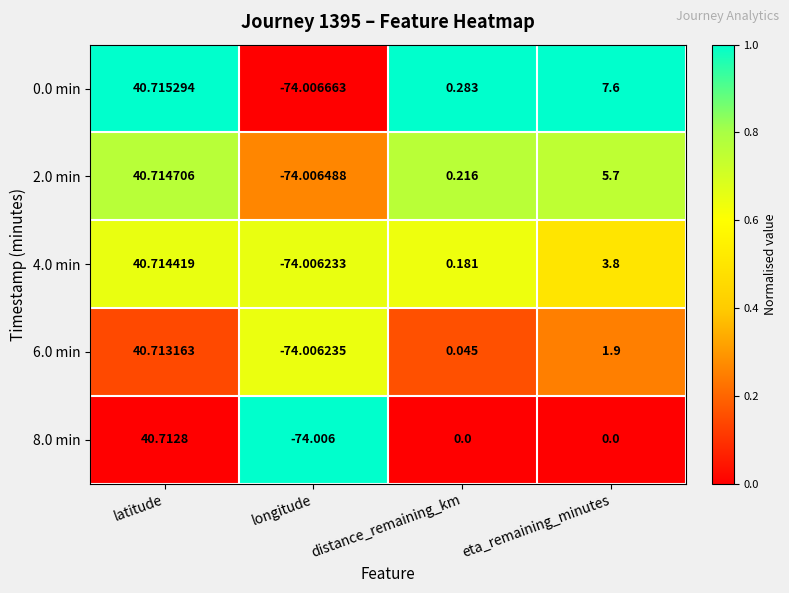

Which label corresponds to the largest value in the chart?

latitude